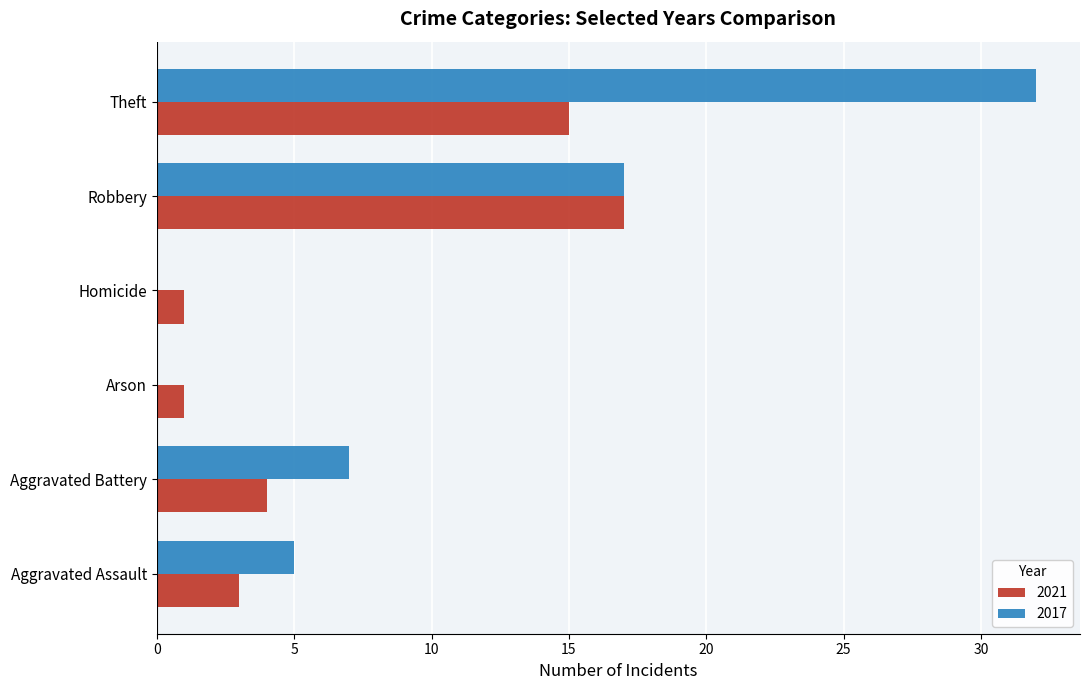

The 2017 series shows 0 at Homicide. True or false?

True